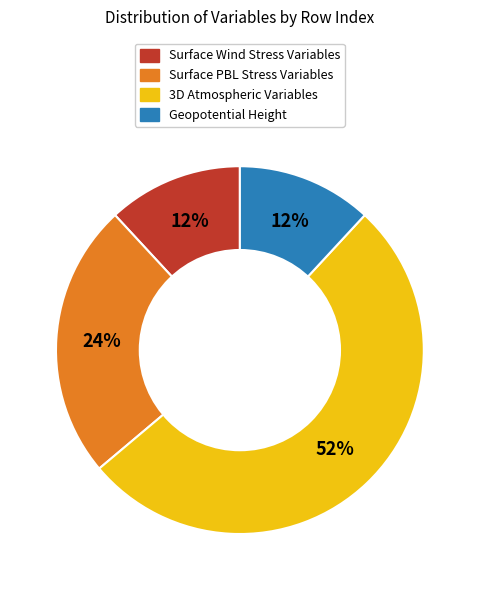

Is there a majority slice in this chart?

Yes